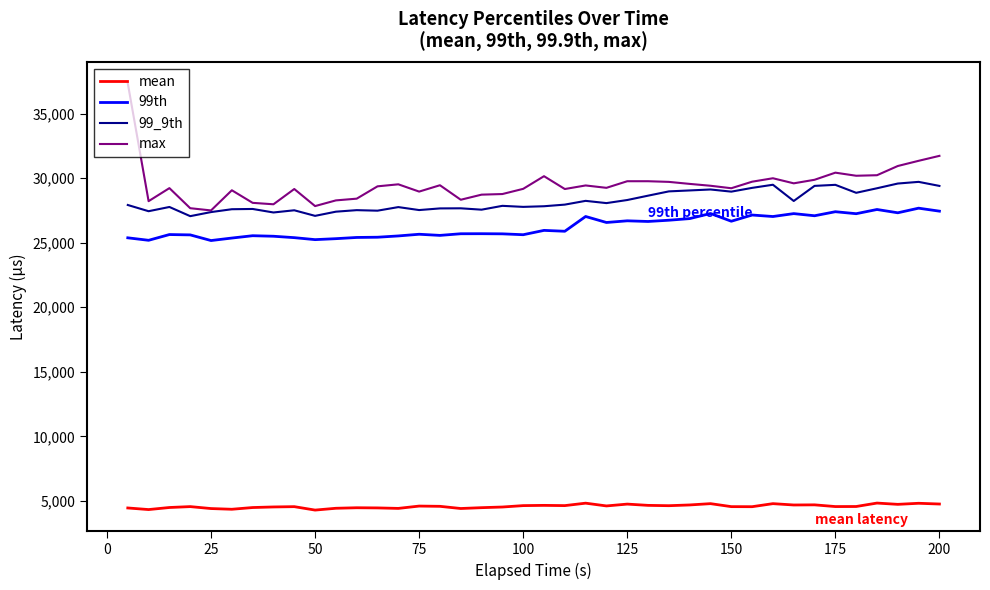

True or false: 99_9th and 99th cross at least once.

False